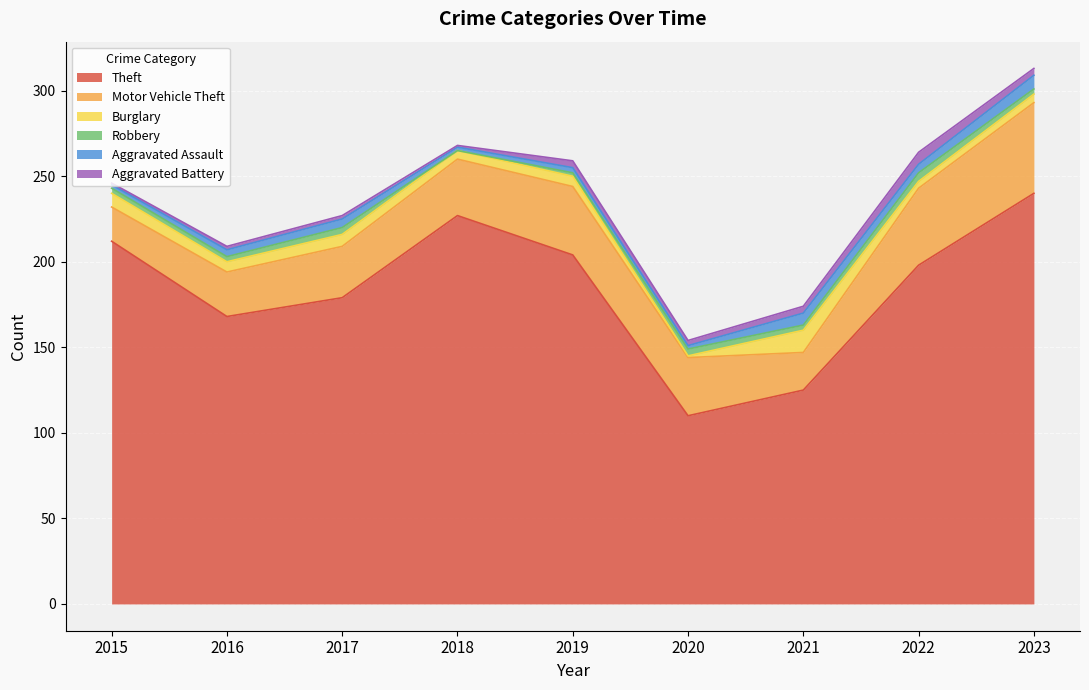

What is the sum of the Motor Vehicle Theft values at 2020 and 2019?

74